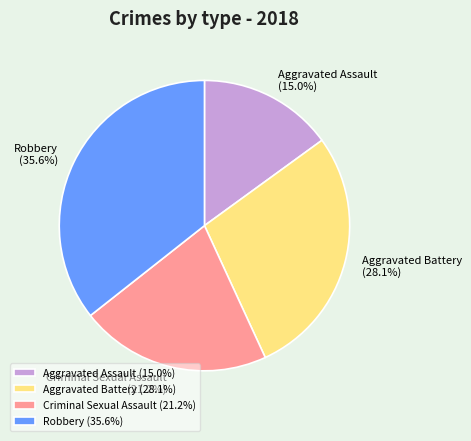

Combined, do Aggravated Battery and Aggravated Assault account for over 50%?

No